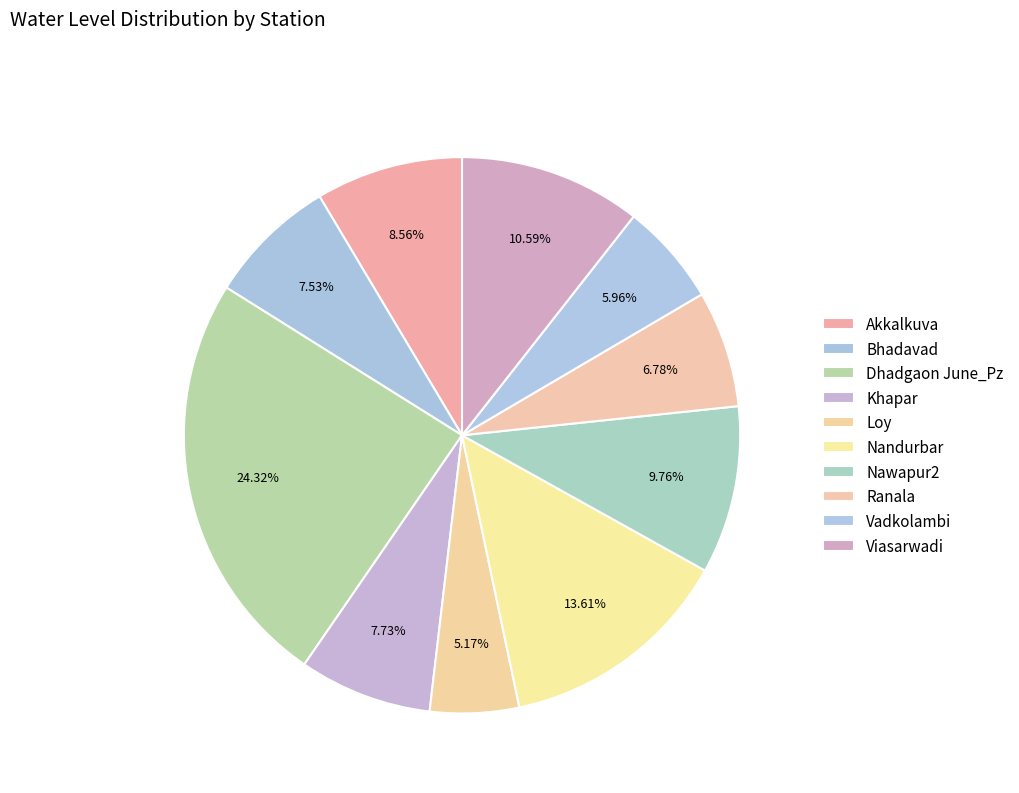

To the nearest percent, what percentage of the pie is Nandurbar?

14%